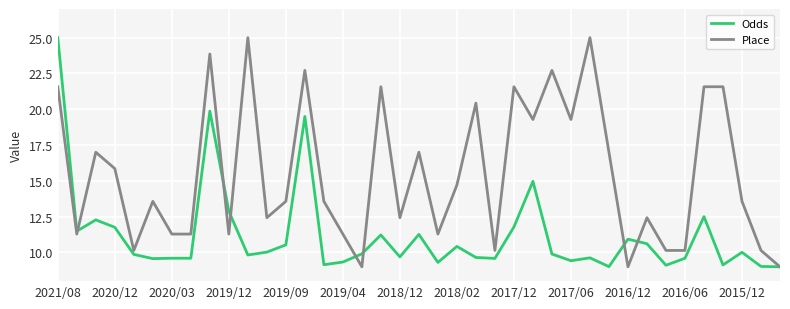

Rank the series by their average value, from lowest to highest.

Odds, Place